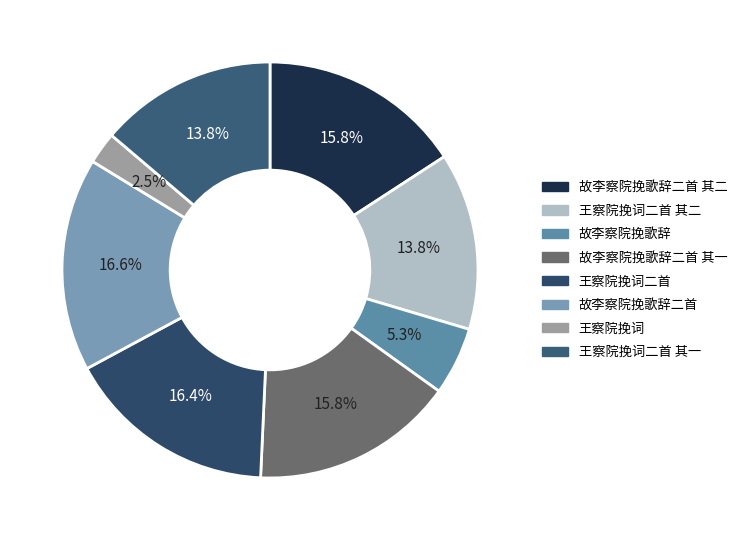

Which has a higher value, 王察院挽词二首 其二 or 故李察院挽歌辞二首 其二?

故李察院挽歌辞二首 其二